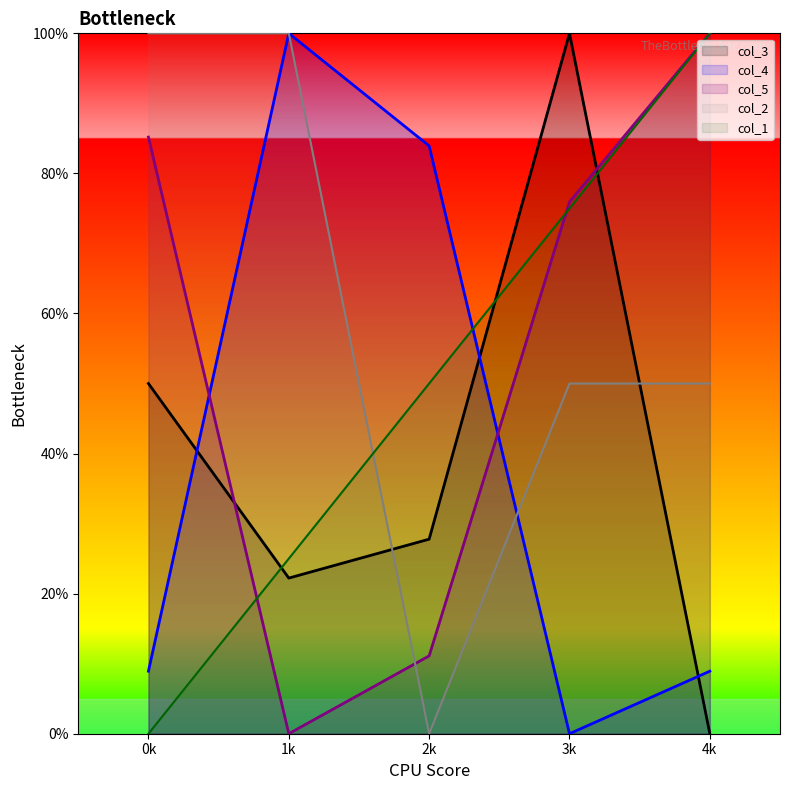

How many lines are shown in the chart?

5